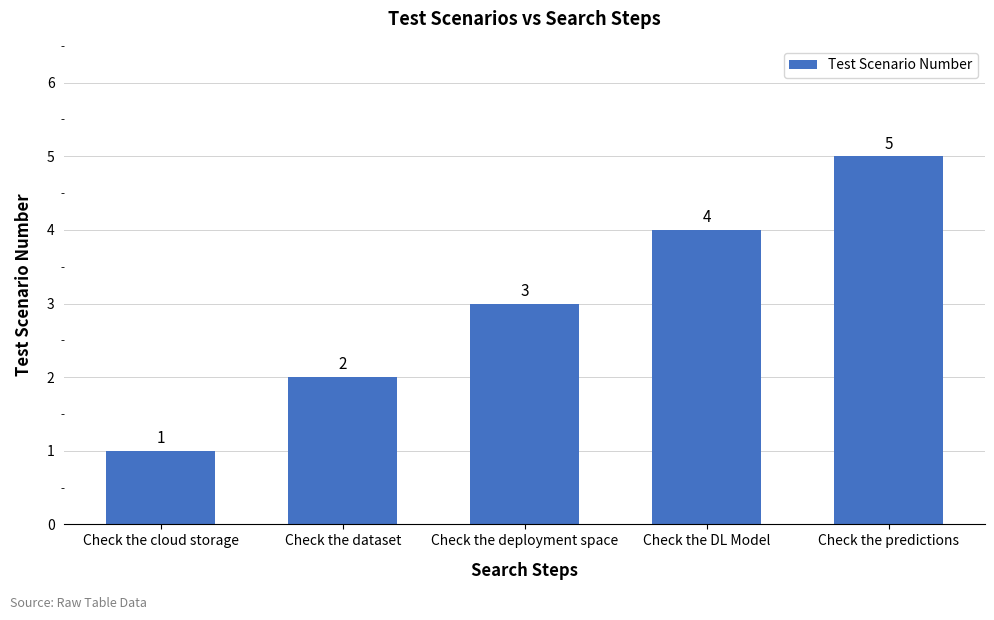

Reading left to right, list all the values displayed in this chart.

Check the cloud storage=1	Check the dataset=2	Check the deployment space=3	Check the DL Model=4	Check the predictions=5